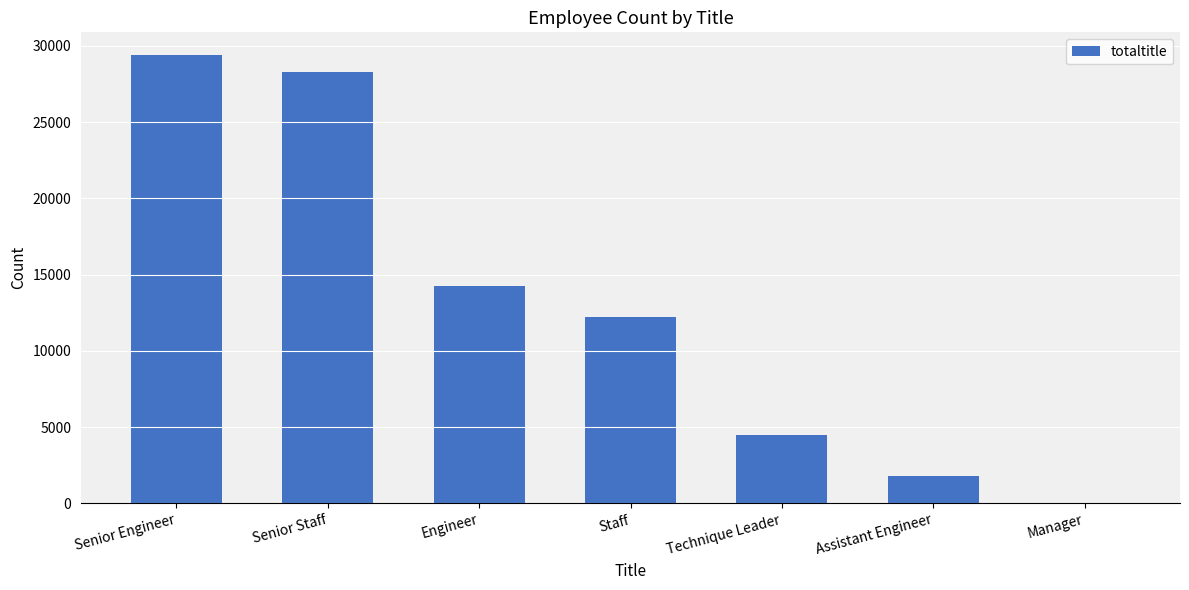

What is the change in value from Senior Engineer to Staff?

-17171